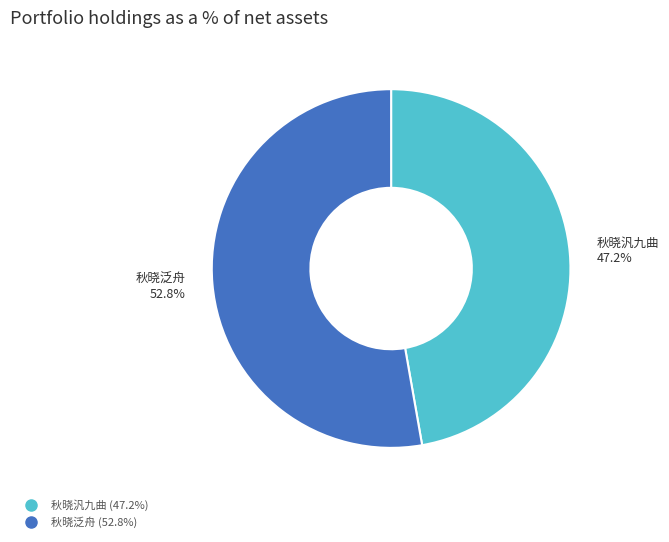

Combined, do 秋晓泛舟 and 秋晓汎九曲 account for over 50%?

Yes